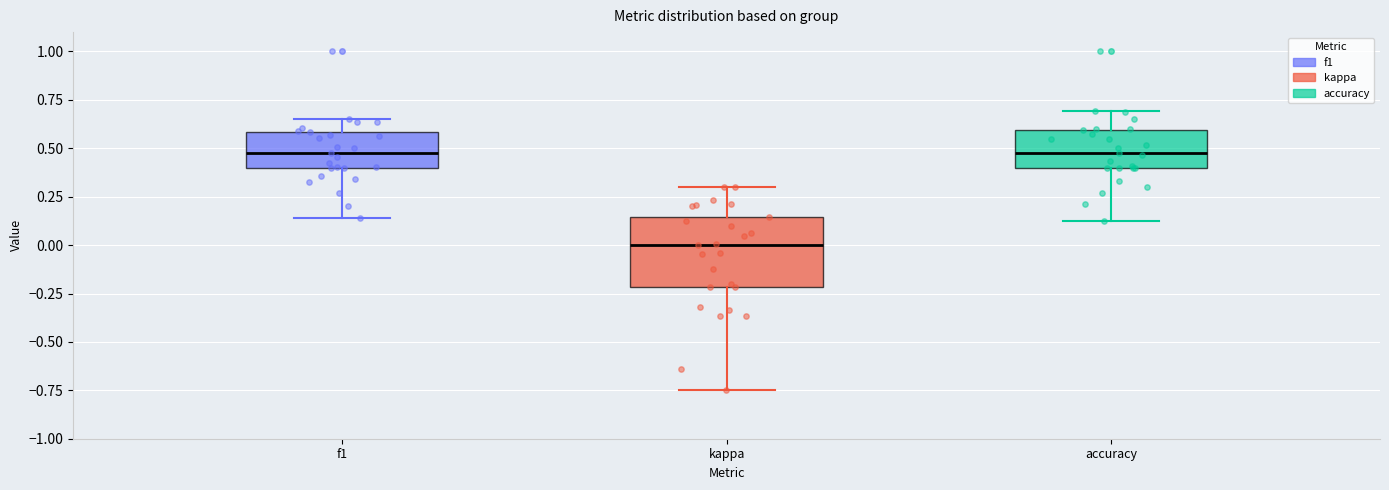

Where does the upper whisker of the box for f1 end on the y-axis? The values are not printed on the chart, so give them approximately, as read against the axis.

0.65